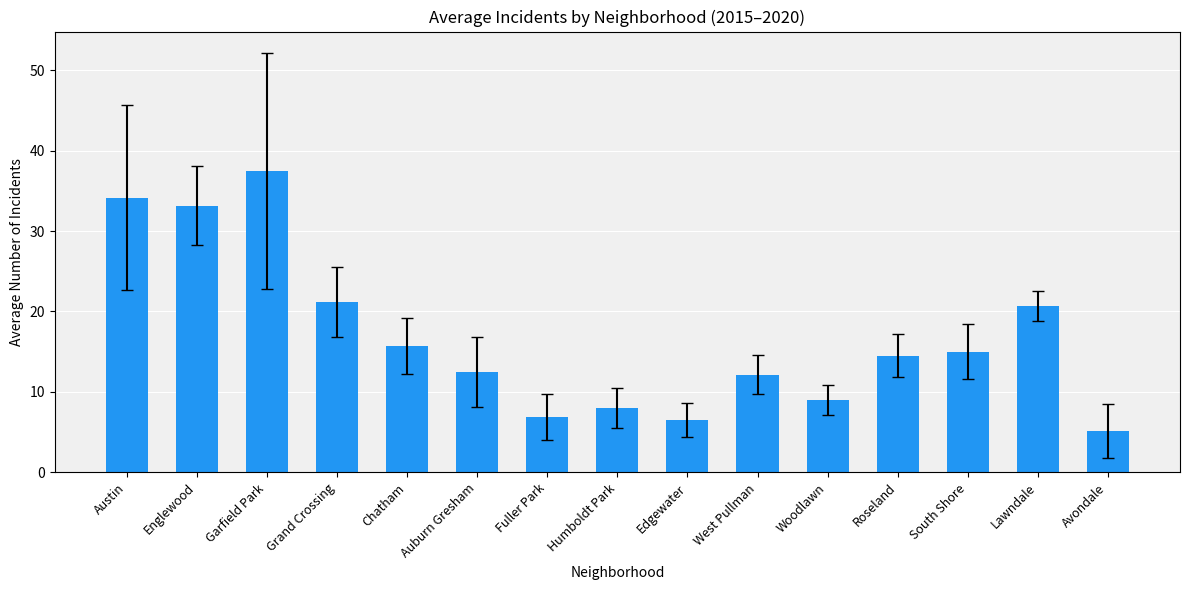

The chart shows a value of 34.2 at Austin. True or false?

True